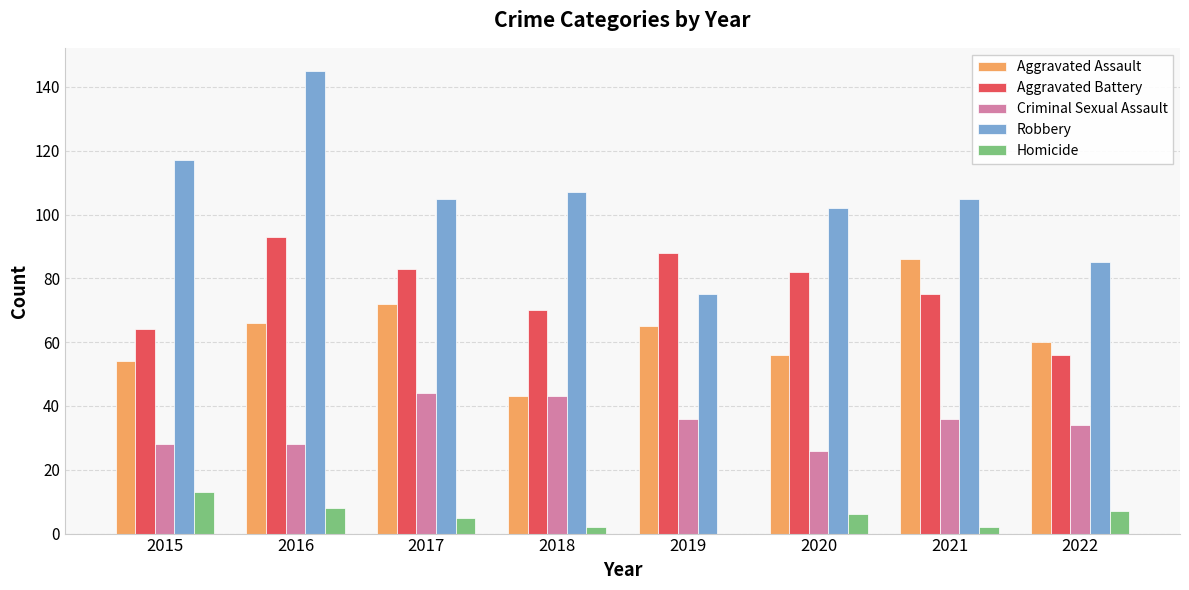

The value of Criminal Sexual Assault at 2019 is 36. True or false?

True